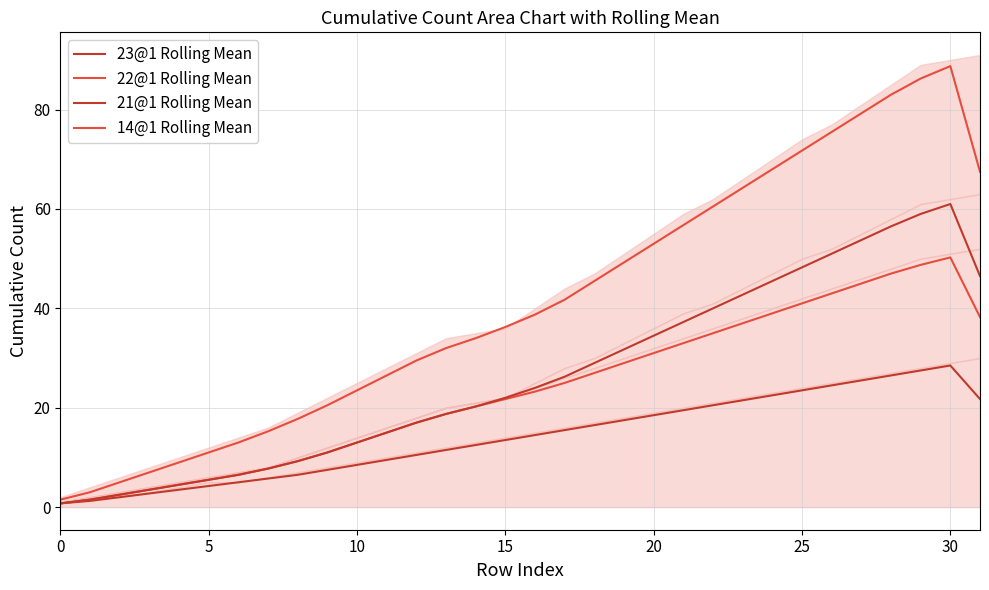

True or false: 14@1 Rolling Mean and 23@1 Rolling Mean intersect in this chart.

False